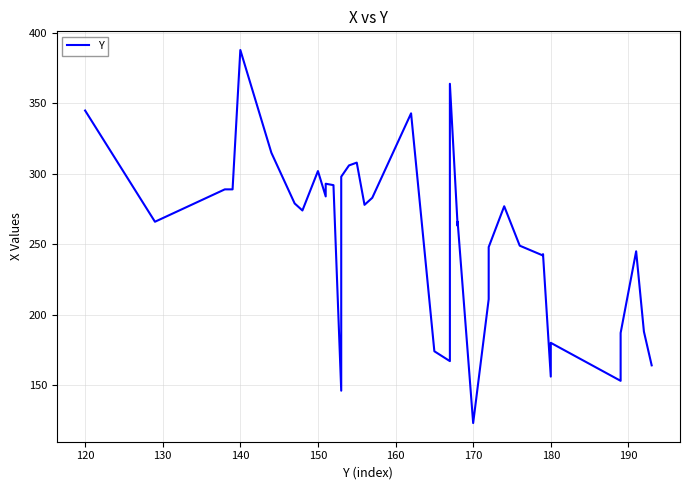

What is the value of the 28th point from the left?

211